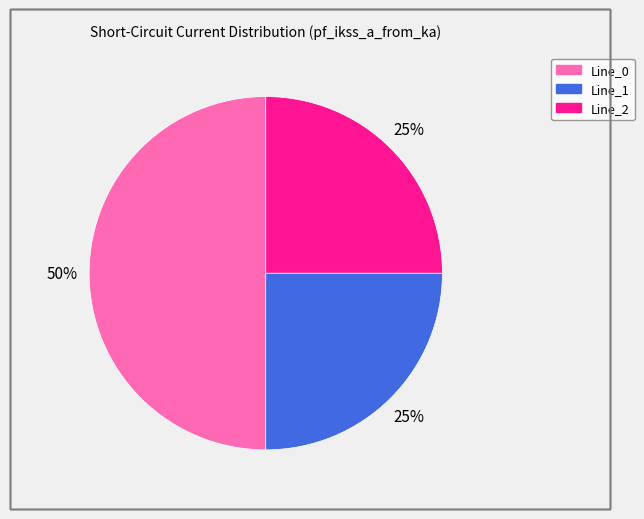

What percentage is the Line_0 slice, to the nearest percent?

50%